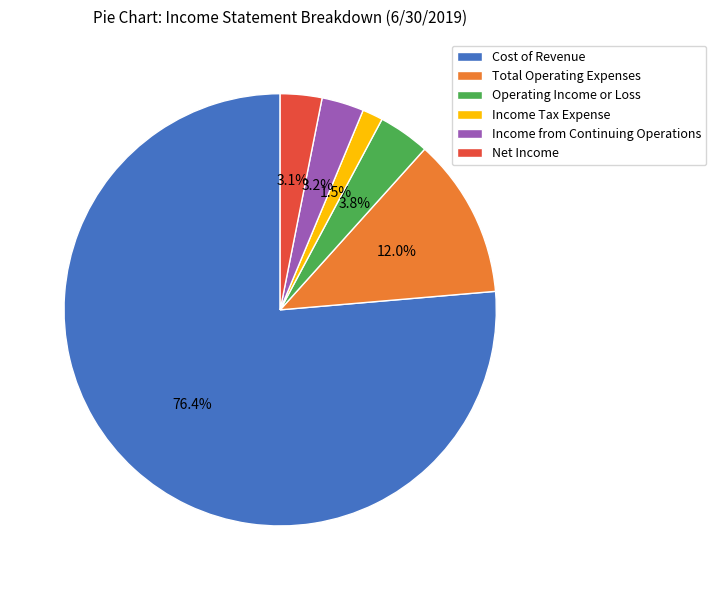

To the nearest percent, what percentage of the pie is Net Income?

3%